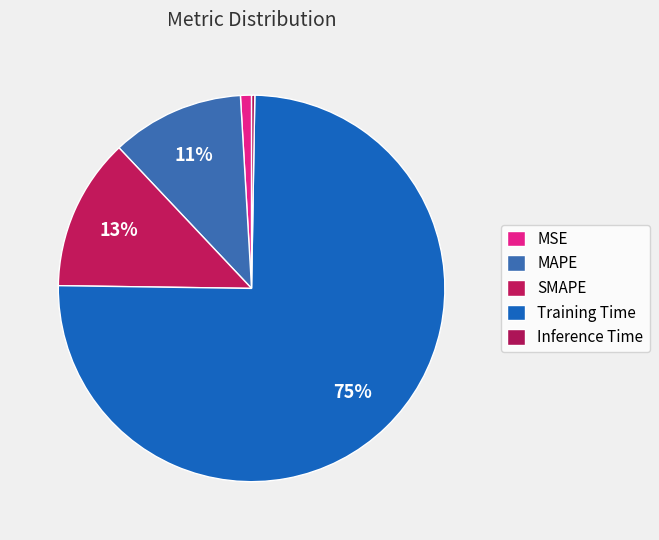

Rank the categories by value from highest to lowest.

Training Time, SMAPE, MAPE, MSE, Inference Time